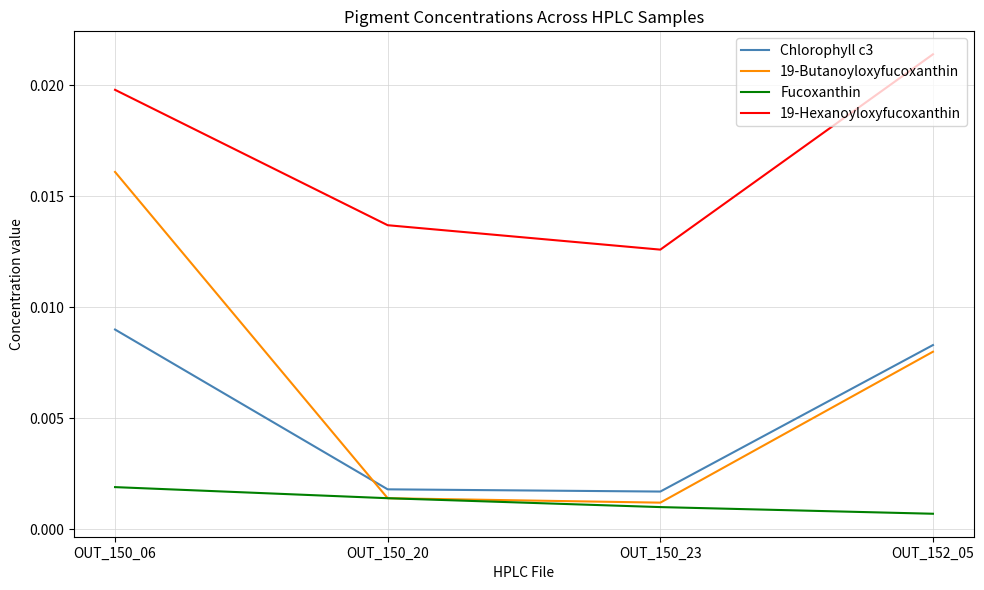

True or false: Chlorophyll c3 and 19-Hexanoyloxyfucoxanthin intersect in this chart.

False